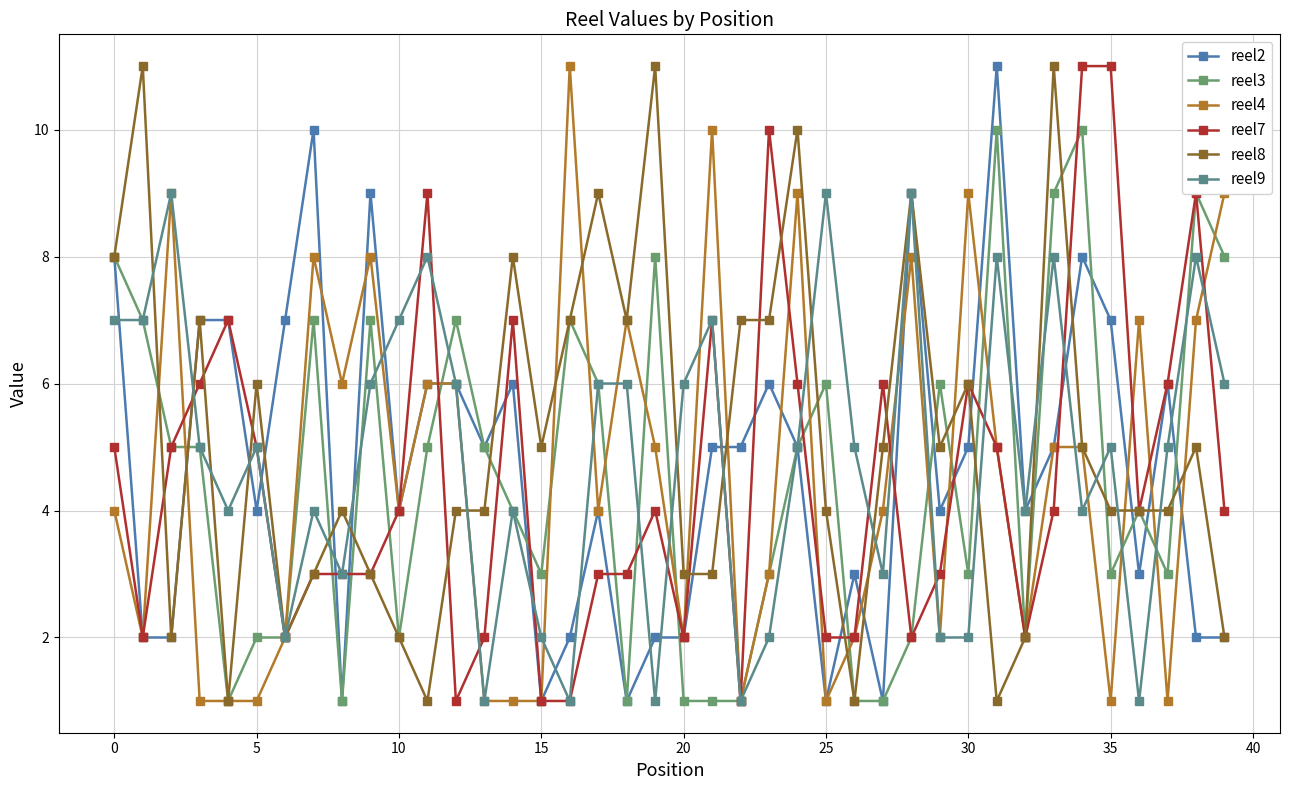

How many intersections are there between reel4 and reel7?

12